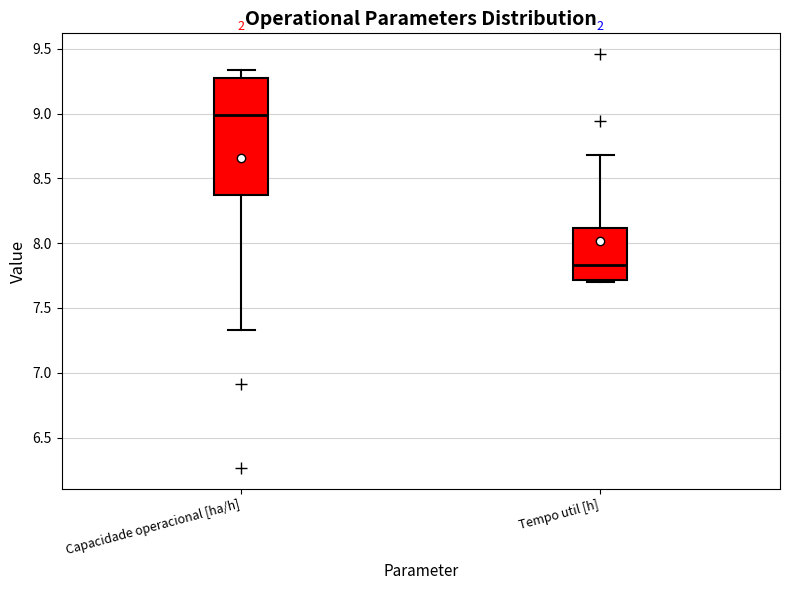

Reading left to right, transcribe this box plot: for each box, give where its median line is, the range the box spans, and where its two whiskers end, as read against the y-axis. The values are not printed on the chart, so give them approximately, as read against the axis.

Capacidade operacional [ha/h]: median 9.00, box 8.35 to 9.25, whiskers 7.35 to 9.35
Tempo util [h]: median 7.85, box 7.70 to 8.10, whiskers 7.70 (just below the box's lower edge) to 8.70